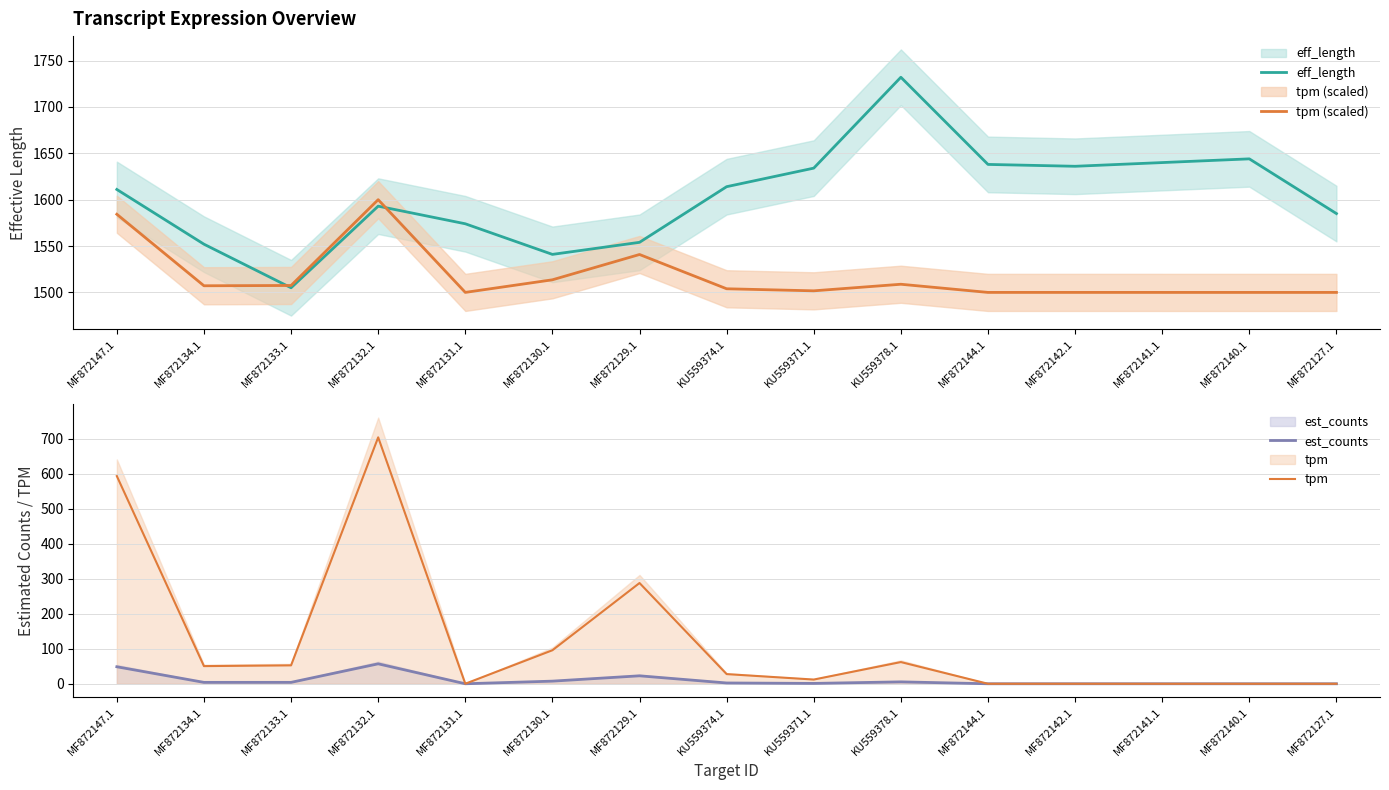

What is the difference between the maximum and minimum values in the tpm (scaled) series?

100.0